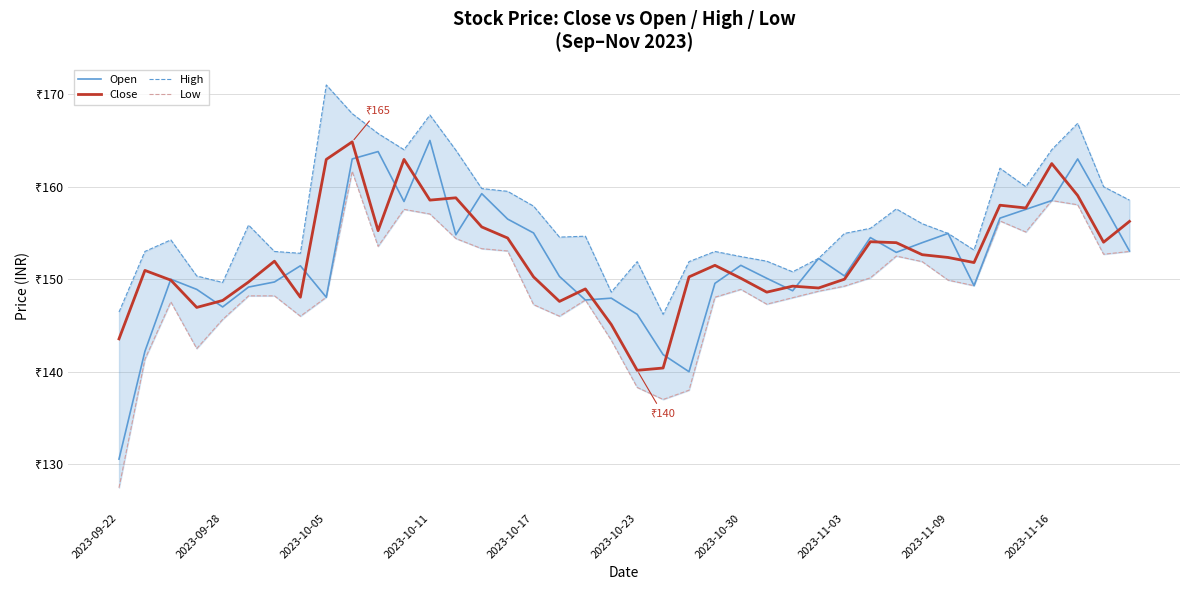

Reading right to left, extract all data points from this chart.

Open: 153.1	158.1	163.0	158.5	157.6	156.6	149.3	154.9	153.9	152.9	154.5	150.3	152.2	148.8	150.1	151.5	149.6	140.0	141.8	146.2	147.9	147.8	150.3	155.0	156.5	159.2	154.8	165.0	158.4	163.8	163.0	148.1	151.4	149.7	149.2	147.0	148.9	150.0	142.2	130.6
Close: 156.2	154.0	159.1	162.5	157.7	158.0	151.8	152.3	152.7	153.9	154.1	150.0	149.1	149.2	148.6	150.1	151.5	150.2	140.4	140.2	145.1	148.9	147.6	150.2	154.4	155.7	158.8	158.6	162.9	155.2	164.8	162.9	148.1	151.9	149.7	147.7	146.9	149.9	150.9	143.6
High: 158.6	160.0	166.8	164.0	160.0	162.0	153.2	154.9	156.0	157.6	155.5	154.9	152.2	150.8	151.9	152.4	153.0	151.9	146.2	151.9	148.6	154.7	154.6	157.9	159.5	159.8	163.9	167.8	164.0	165.8	167.9	171.0	152.8	153.0	155.8	149.7	150.3	154.2	153.0	146.4
Low: 153.0	152.7	158.1	158.5	155.1	156.3	149.3	149.9	151.9	152.5	150.2	149.2	148.7	148.0	147.3	148.9	148.1	138.0	137.0	138.3	143.4	147.8	146.0	147.2	153.1	153.3	154.4	157.1	157.6	153.6	161.7	148.1	146.0	148.2	148.2	145.7	142.5	147.6	141.3	127.5